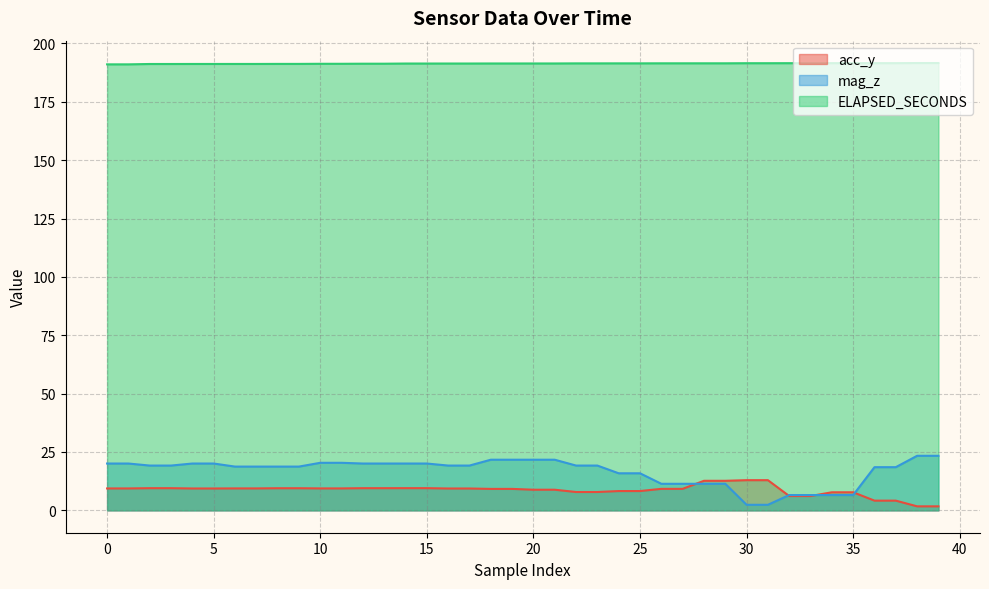

Which series has the largest range (max minus min)?

mag_z